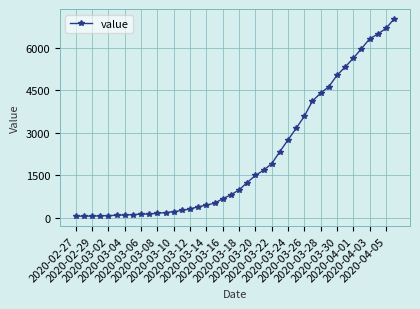

What is the maximum value shown in the chart?

7017